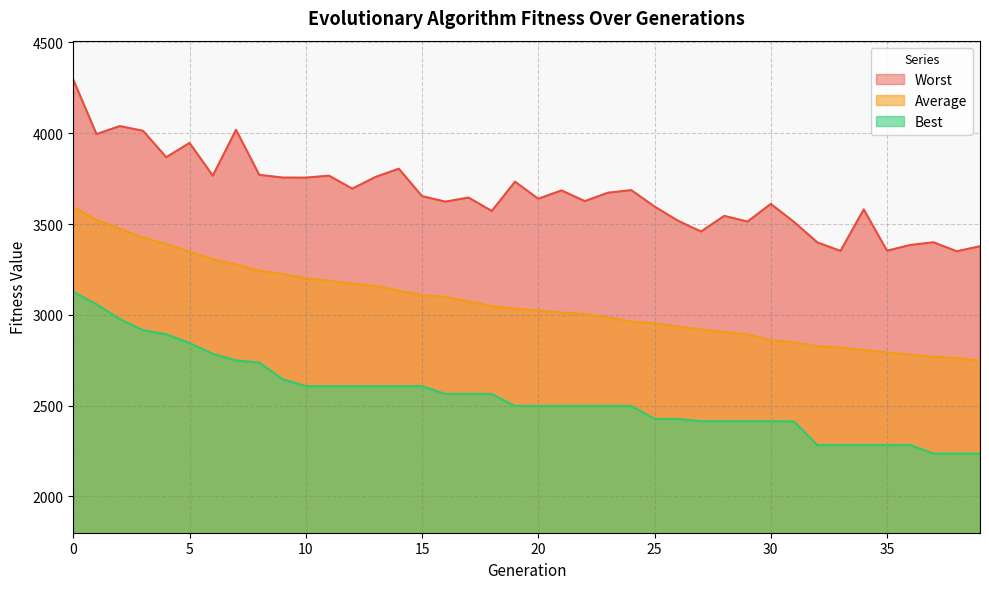

True or false: Best and Worst intersect in this chart.

False